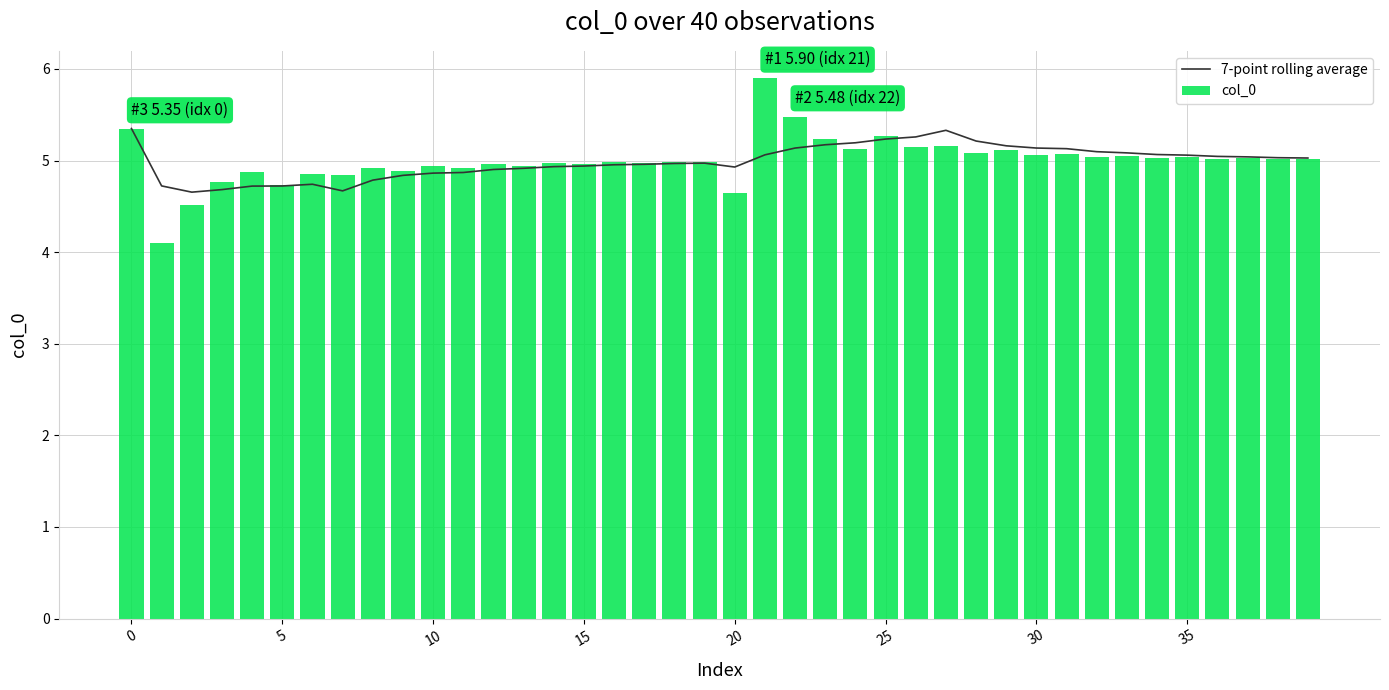

The 7-point rolling average series shows 7.1 at 5. True or false?

False